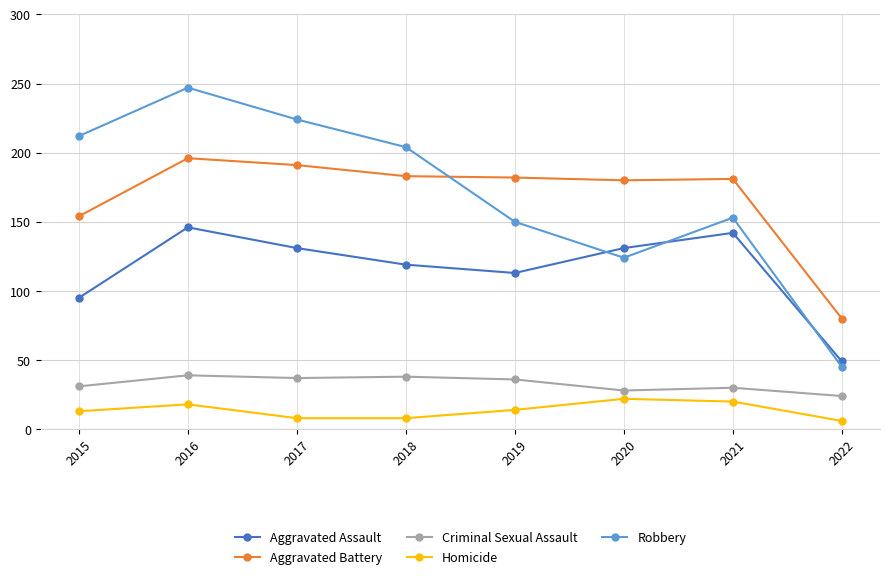

The Aggravated Battery series shows 181 at 2021. True or false?

True